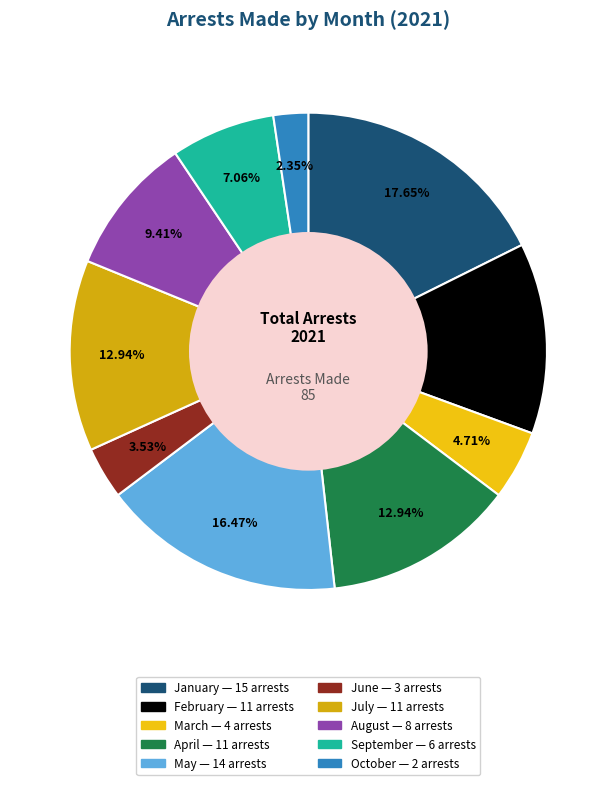

Count the number of slices in the pie.

10